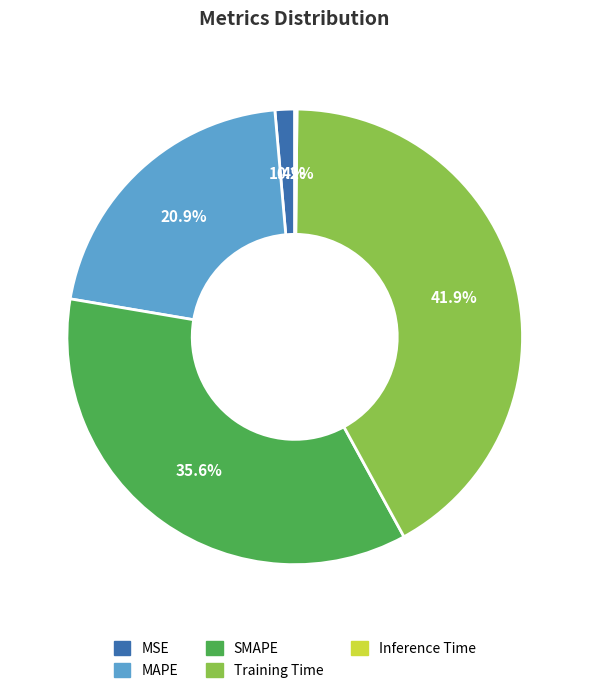

Which slice is the largest?

Training Time